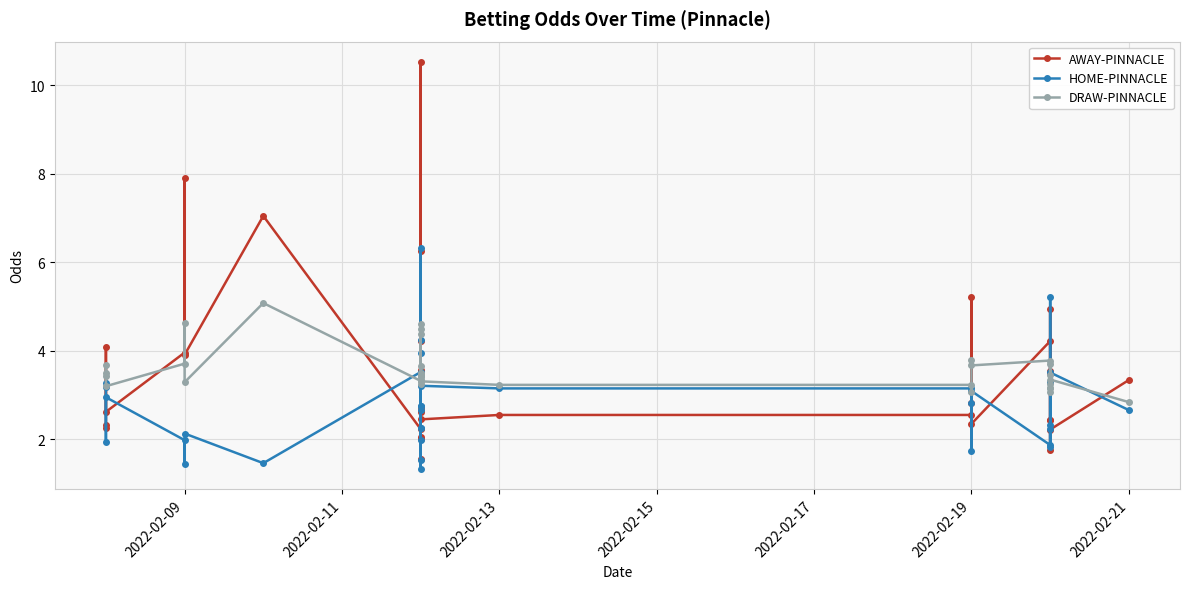

How many data points does each series have?

35